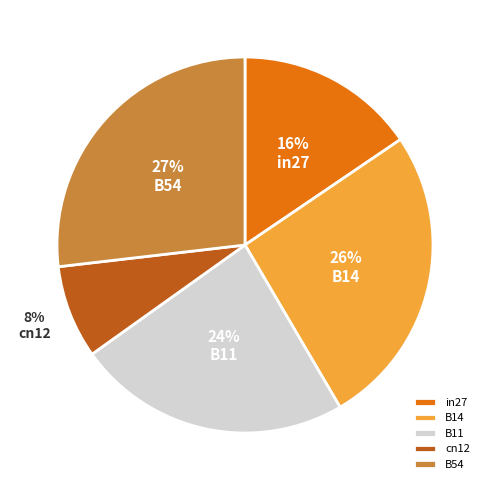

Is there a majority slice in this chart?

No